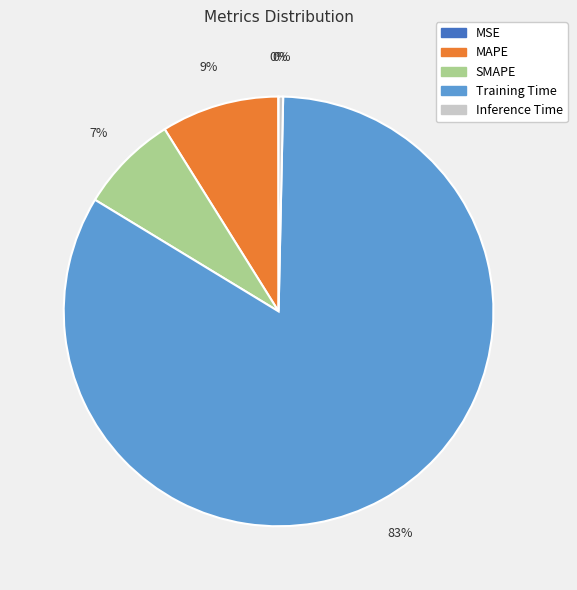

What is the largest slice in the pie chart?

Training Time